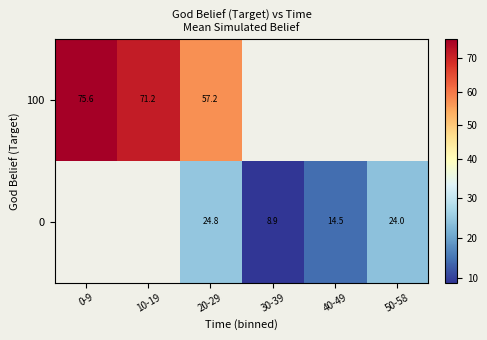

Rank the series by their maximum value, from highest to lowest.

0, 100